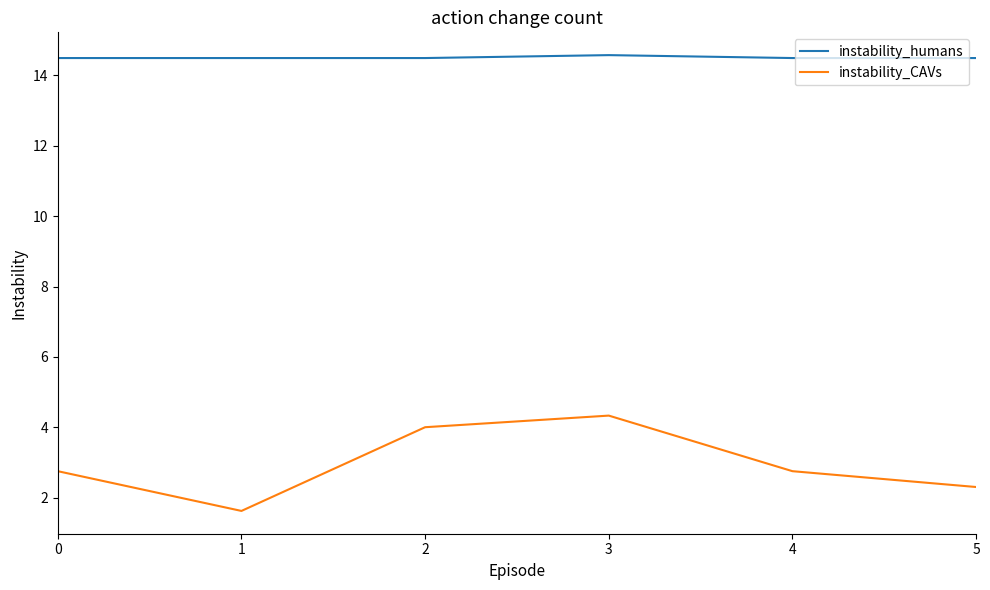

True or false: instability_humans and instability_CAVs intersect in this chart.

False